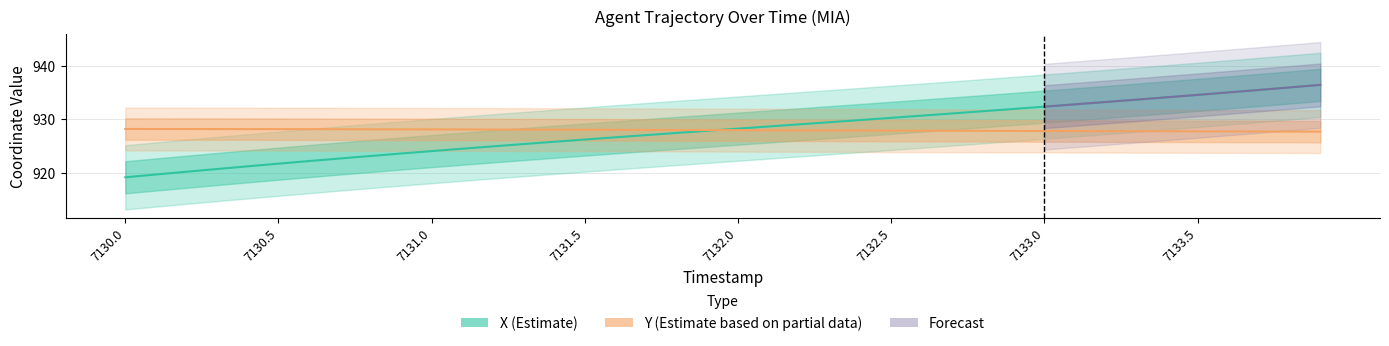

What is the sum of the Y values at 7132.0 and 7130.7?

1856.1